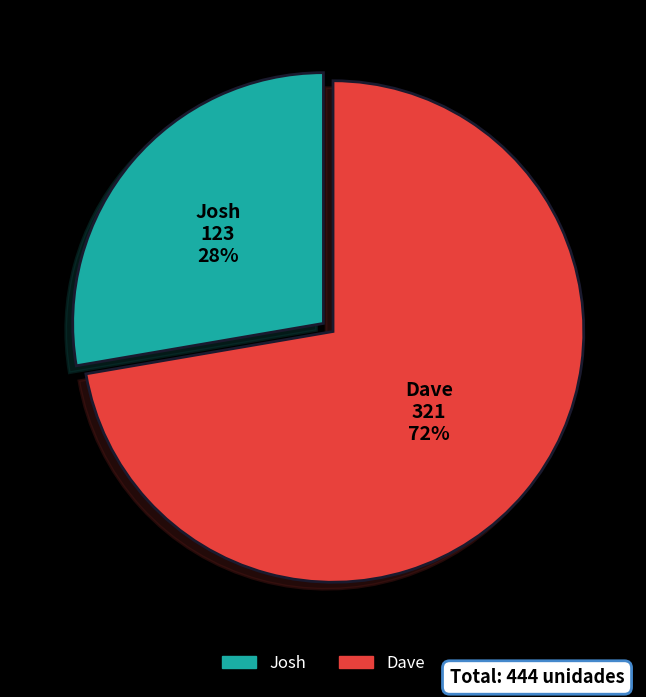

Combined, do Dave and Josh account for over 50%?

Yes